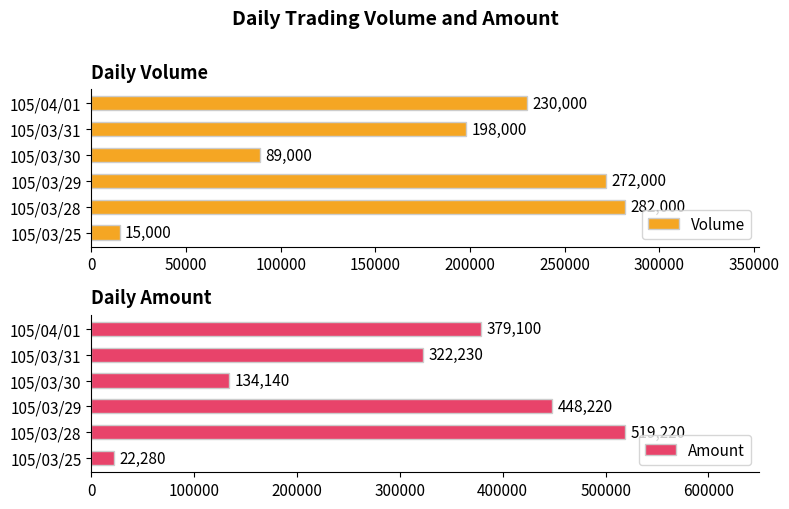

What is the difference between the Amount values at 105/03/30 and 105/04/01?

244960